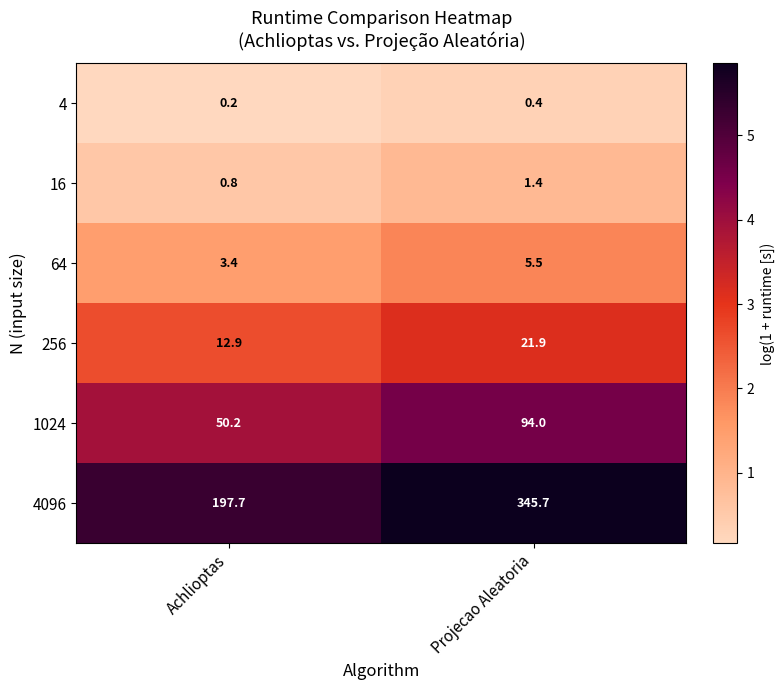

Which series has the widest spread of values?

4096